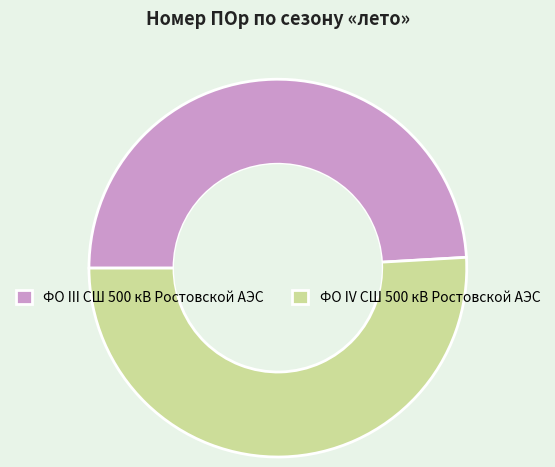

Do ФО III СШ 500 кВ Ростовской АЭС and ФО IV СШ 500 кВ Ростовской АЭС together represent more than half of the pie?

Yes